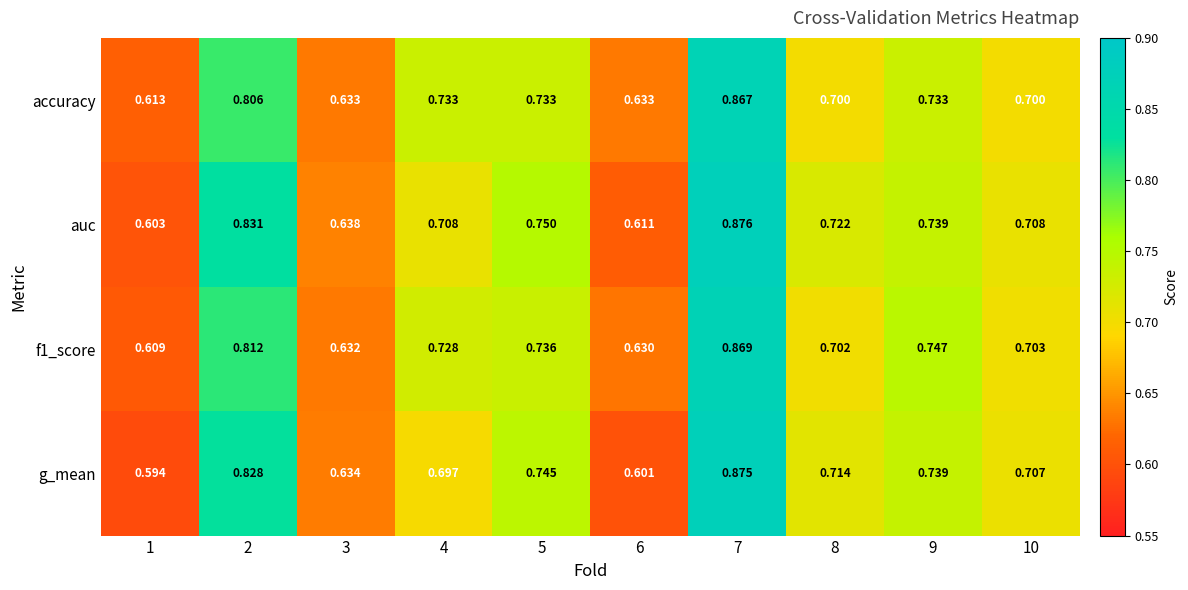

Which series has the largest range (max minus min)?

g_mean